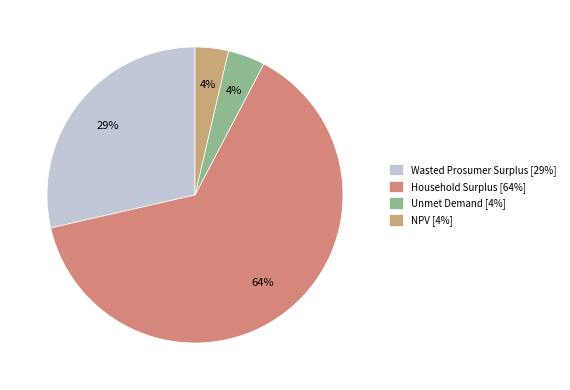

Count the number of slices in the pie.

4